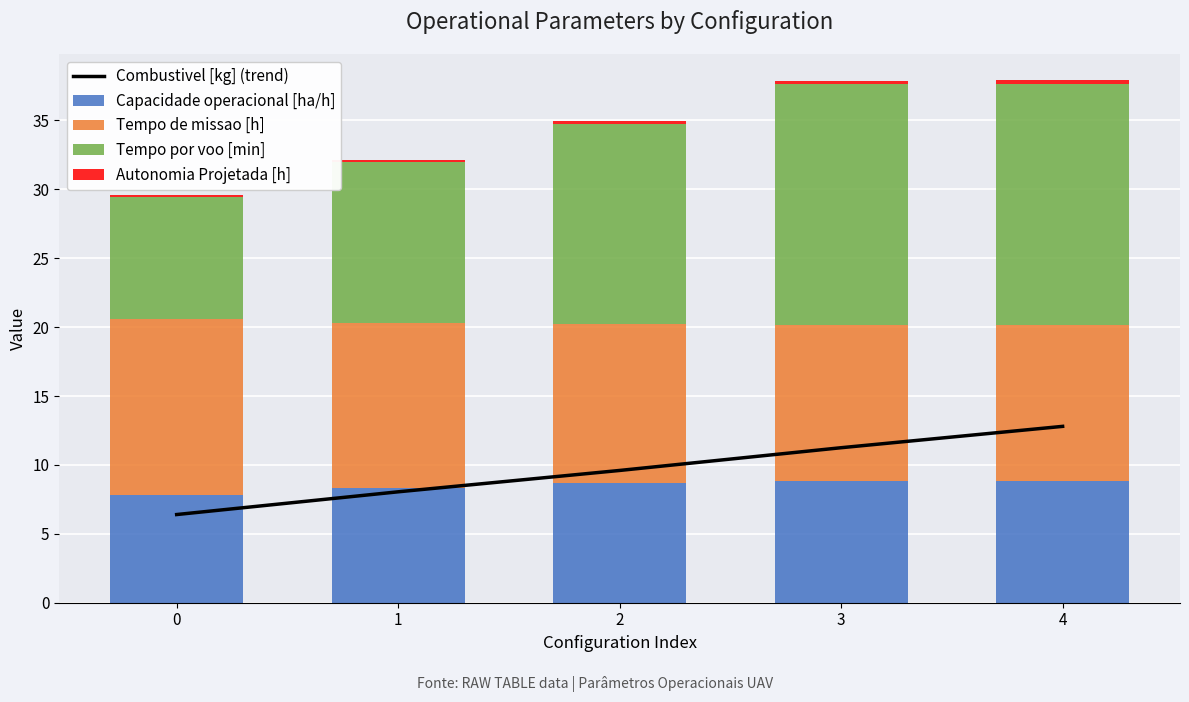

What are all the series names shown in the legend?

Combustivel [kg] (trend), Capacidade operacional [ha/h], Tempo de missao [h], Tempo por voo [min], Autonomia Projetada [h]